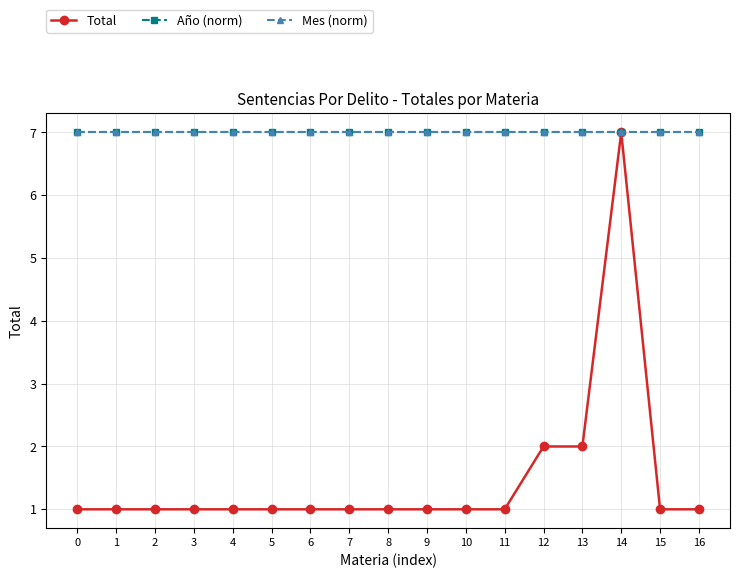

Rank the categories by Total value from lowest to highest.

0, 1, 2, 3, 4, 5, 6, 7, 8, 9, 10, 11, 15, 16, 12, 13, 14